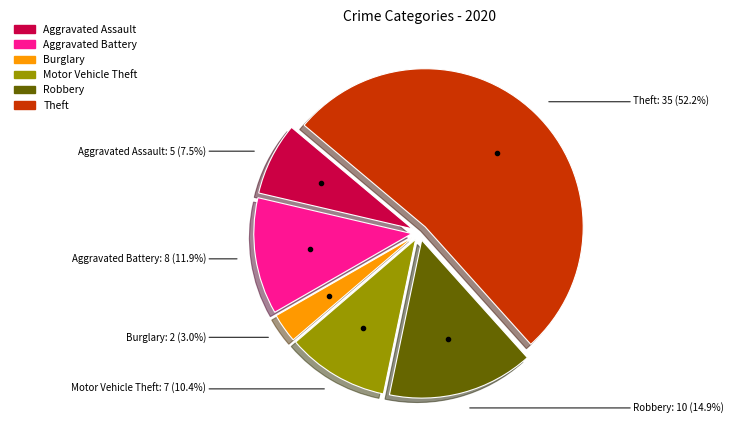

How many slices are in this pie chart?

6